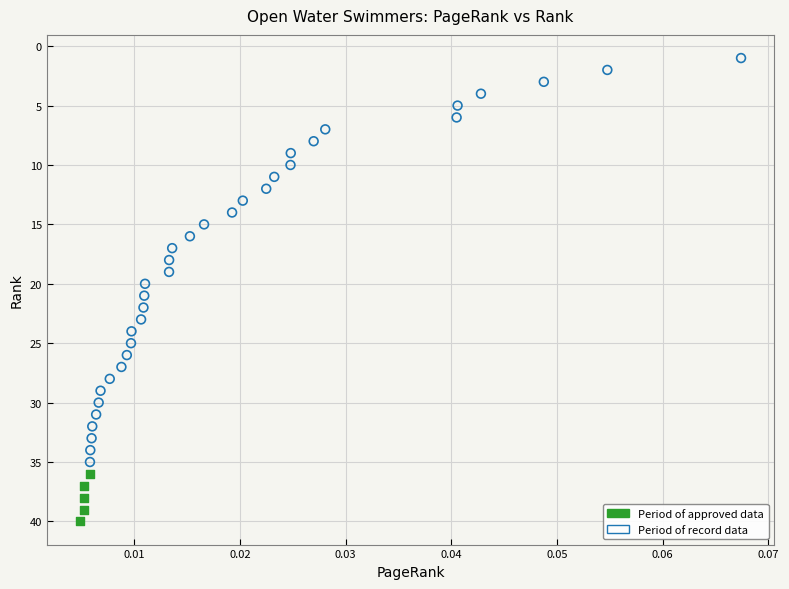

Which series contains the highest Y value?

Period of approved data